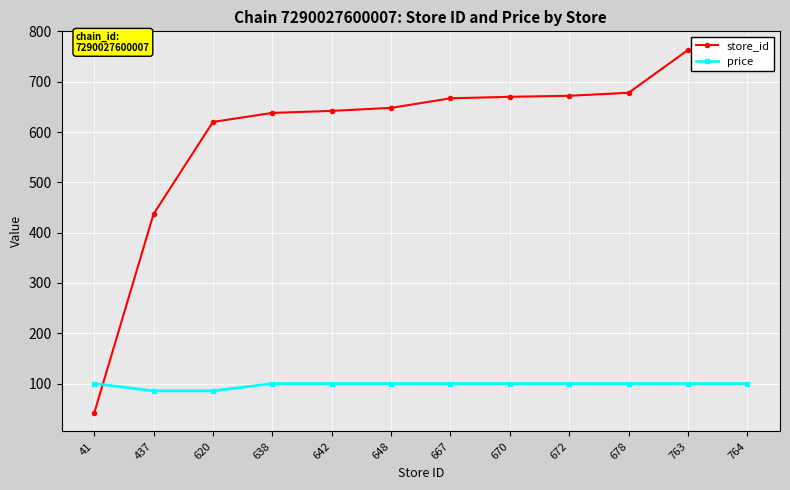

How many data points does each series have?

12